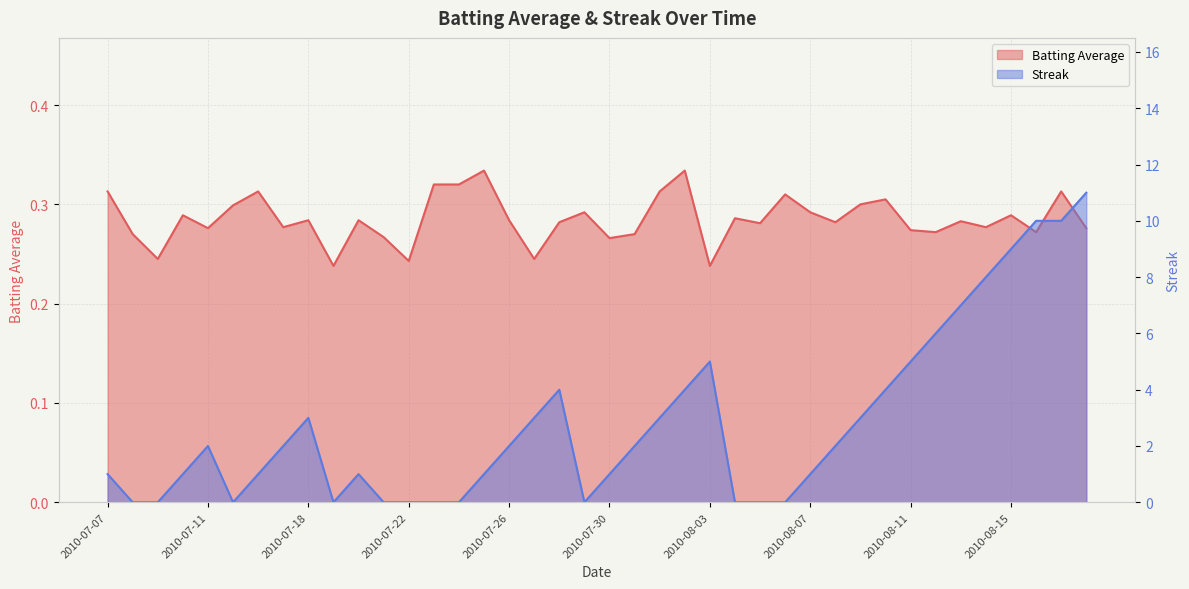

List the series in order of their peak value, lowest first.

Batting Average, Streak